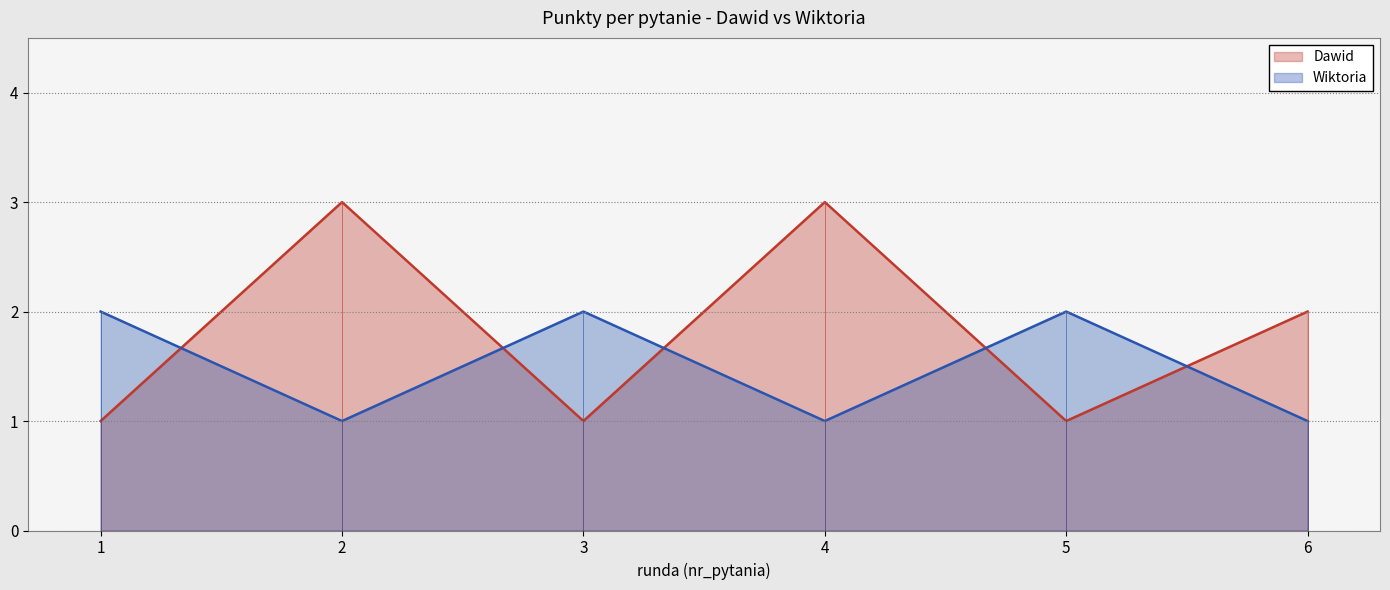

What is the average value of the Wiktoria series?

2